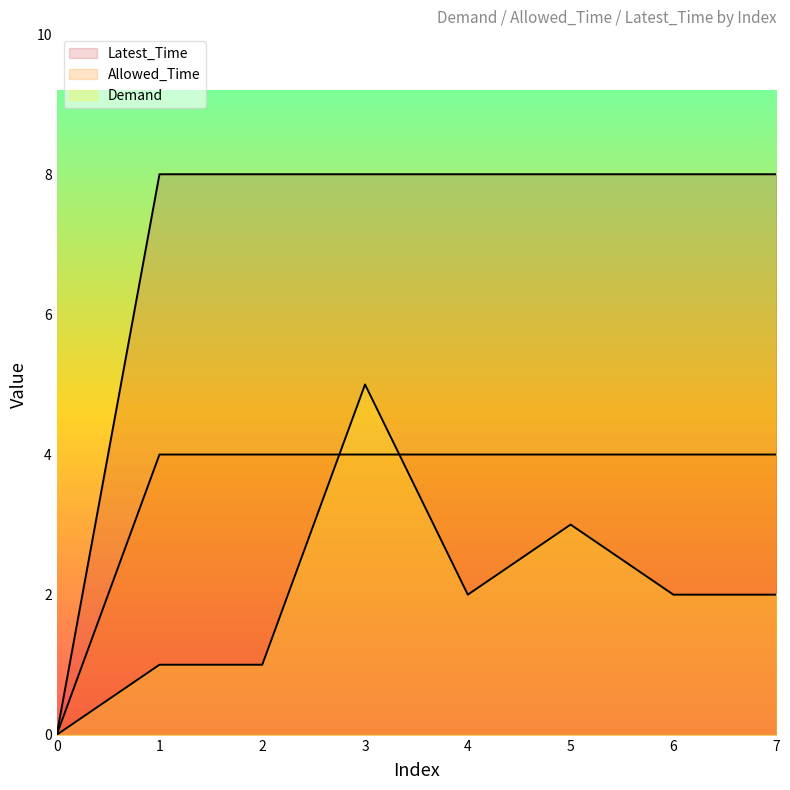

Reading left to right, transcribe all the data shown in this chart.

Demand: 0	1	1	5	2	3	2	2
Allowed_Time: 0	8	8	8	8	8	8	8
Latest_Time: 0	4	4	4	4	4	4	4